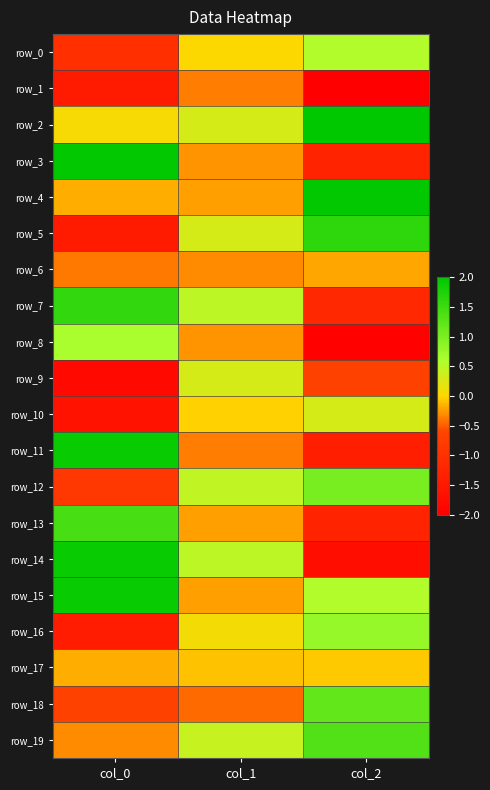

Read the row_19 value at col_0.

-0.3